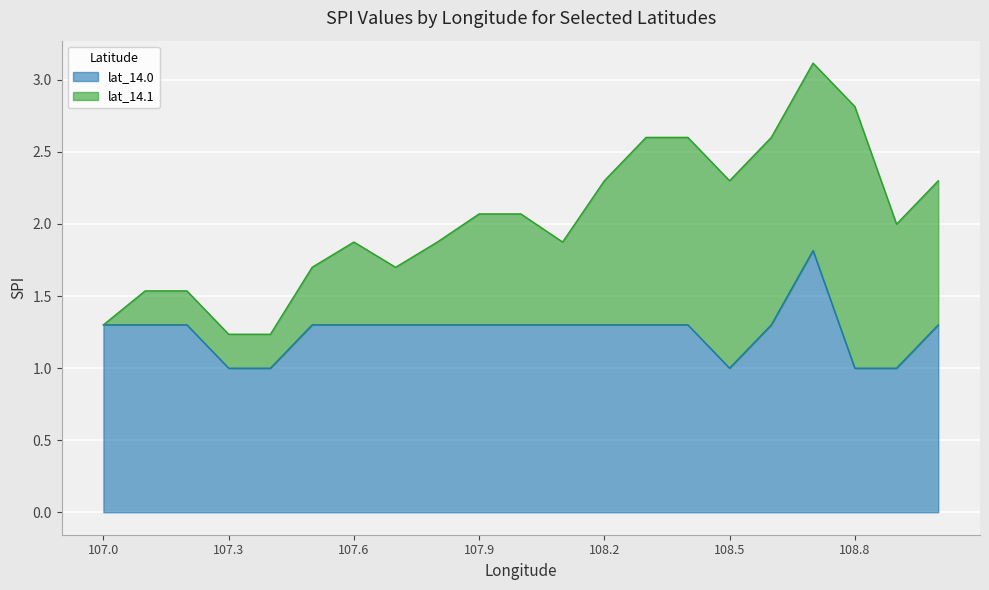

How many lines are shown in the chart?

2